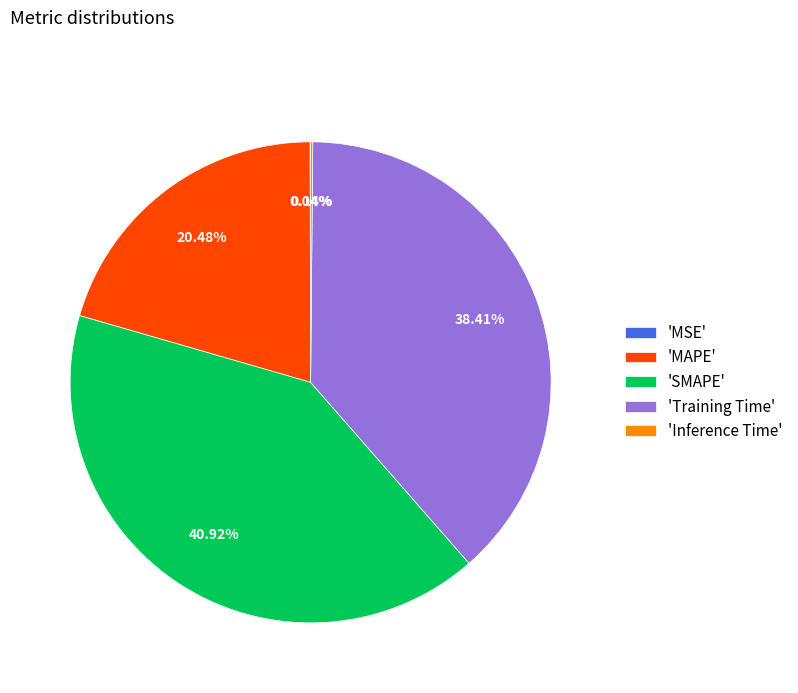

Between 'MAPE' and 'Training Time', which is larger?

'Training Time'